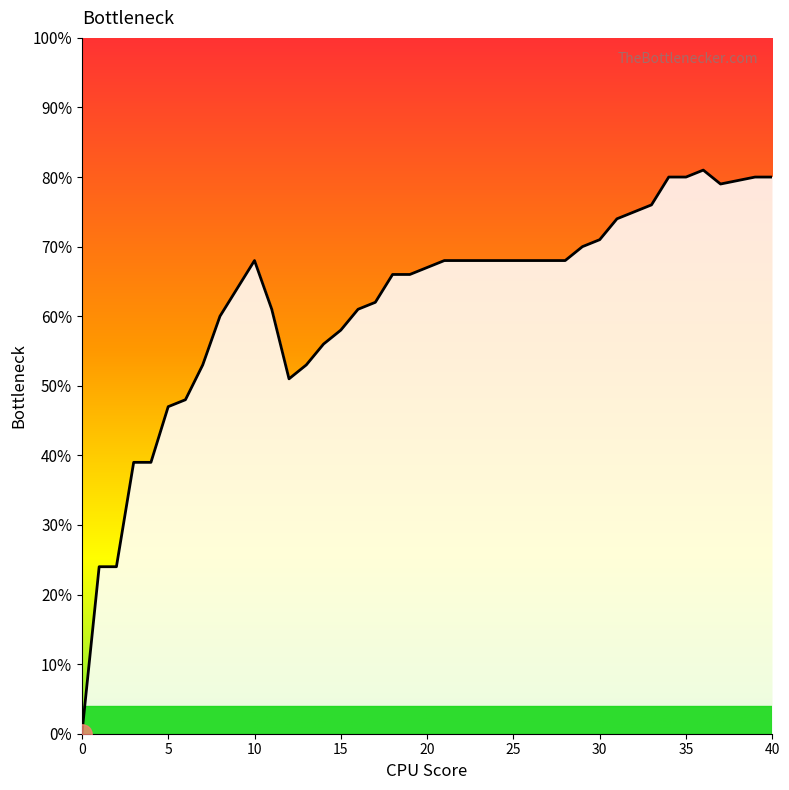

At which category does the data reach its first local peak?

10